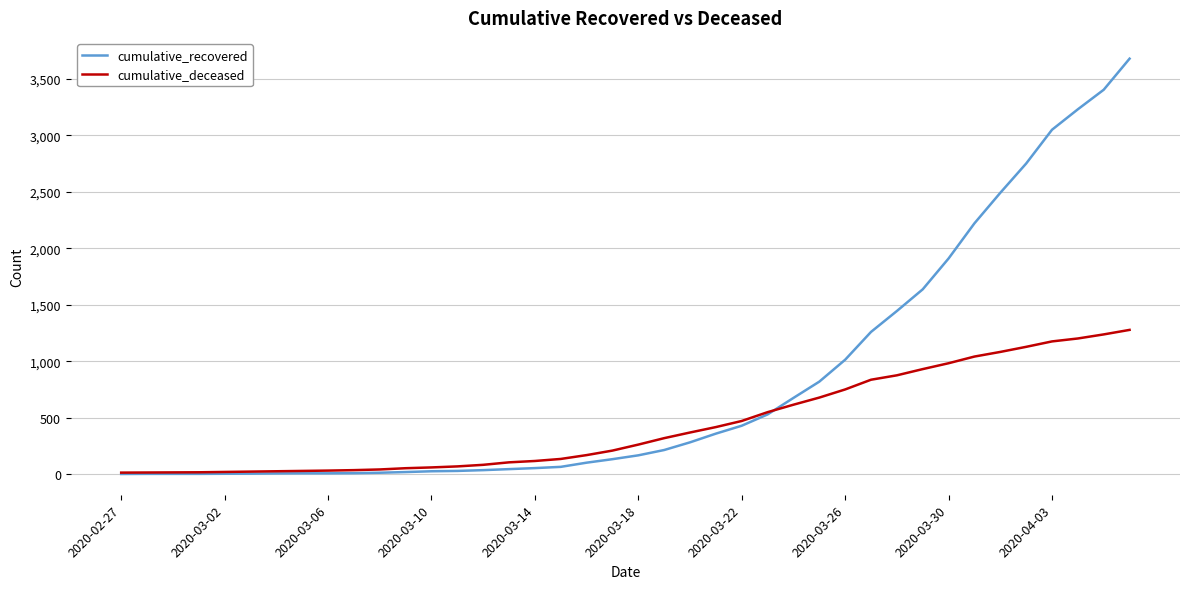

Which series has the largest total across all categories?

cumulative_recovered